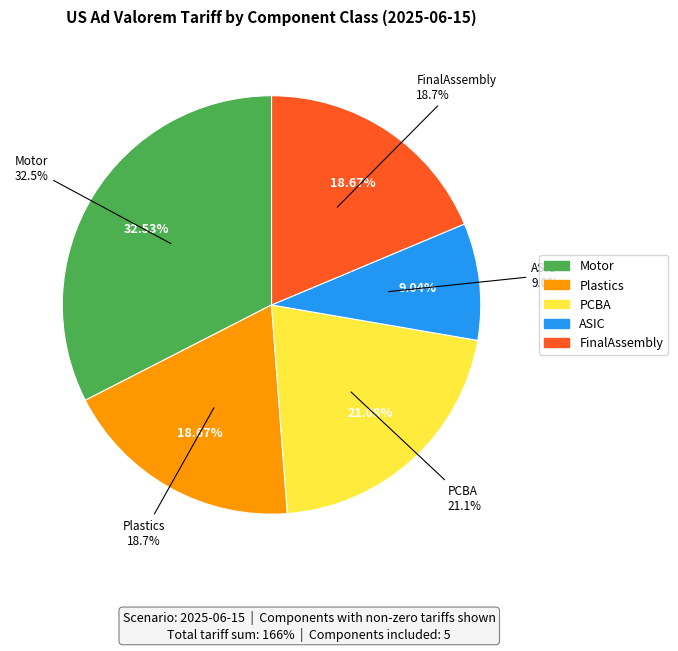

The ASIC slice represents 9% of the pie. True or false?

True